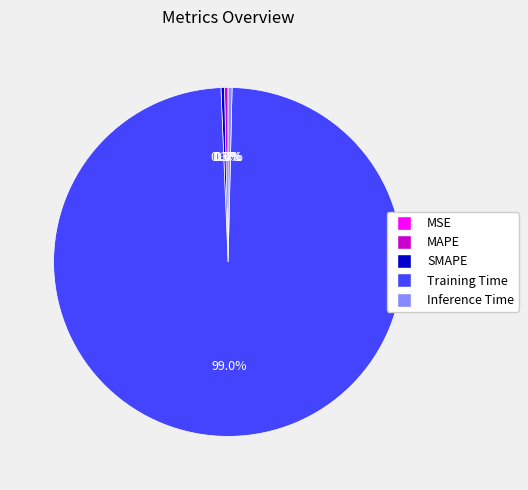

What percentage is NOT represented by Inference Time?

99.6%